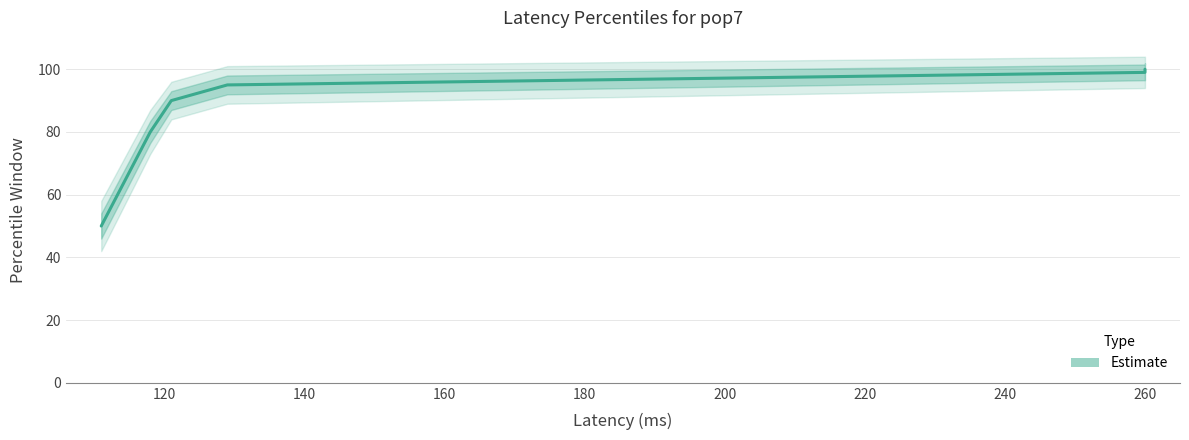

True or false: the data has more than 2 interior local peaks.

False